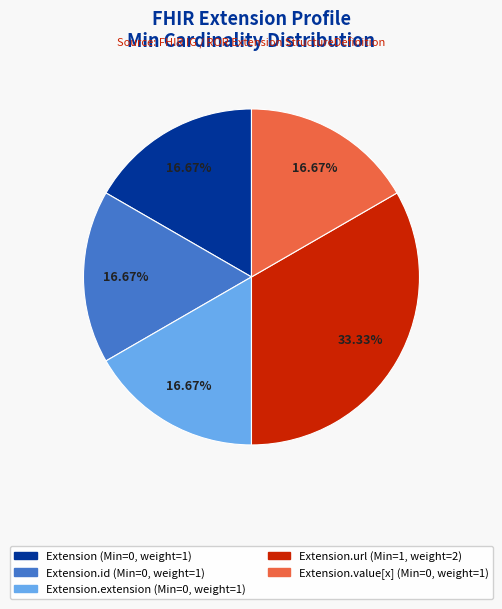

Is there a majority slice in this chart?

No